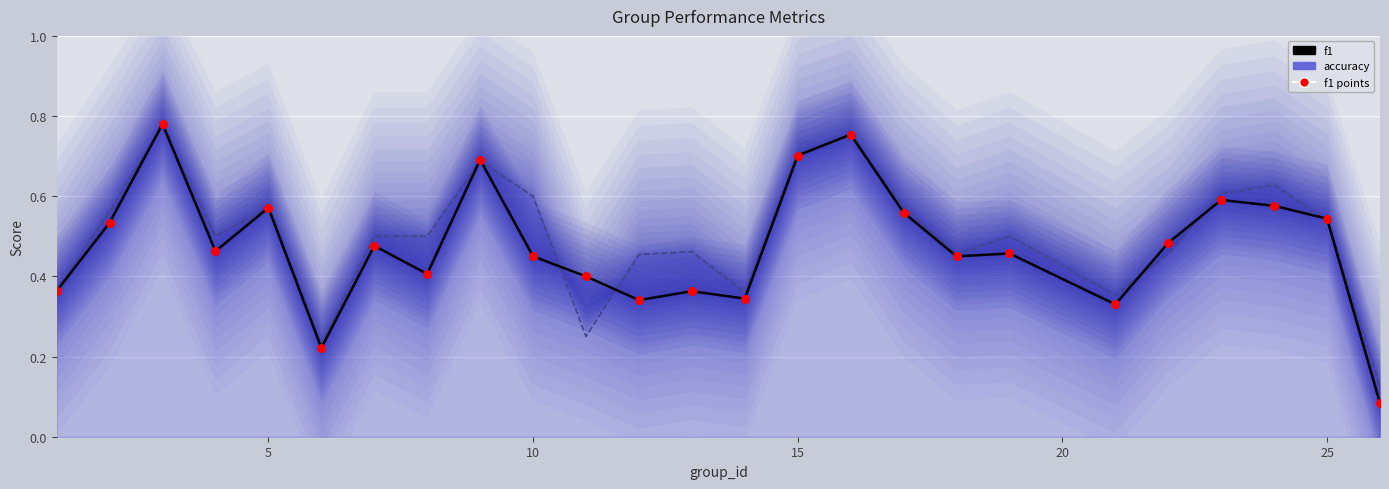

At how many categories does at least one series exceed 0?

25